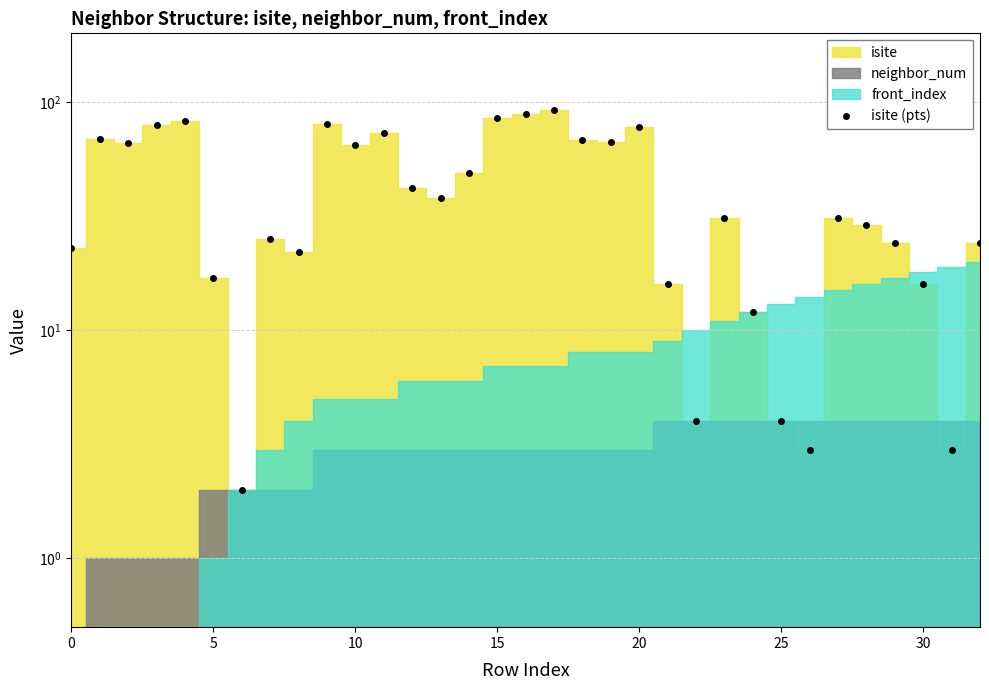

What is the difference between the maximum and minimum values?

90